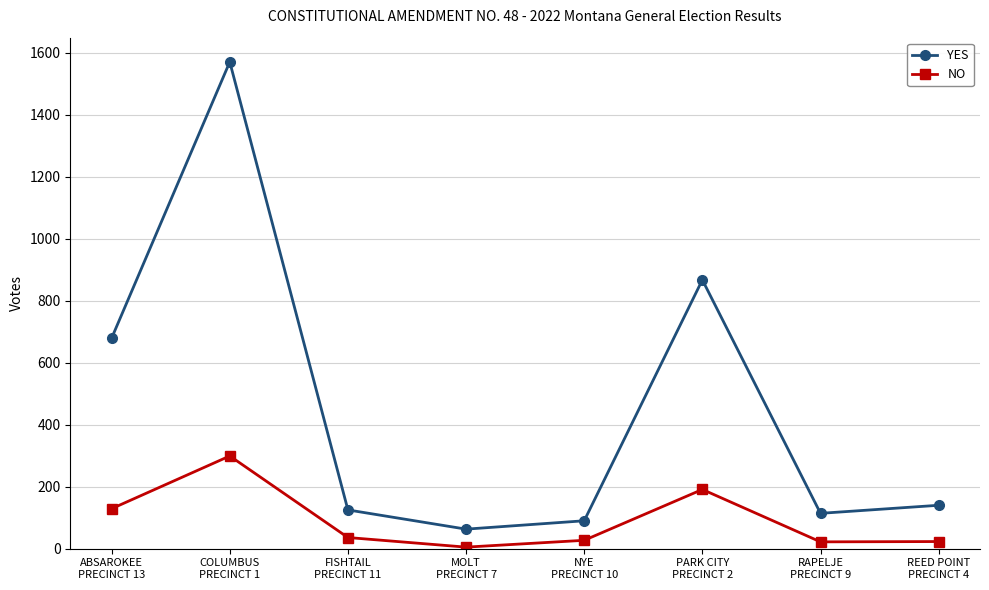

At which category does NO reach its first local peak?

COLUMBUS
PRECINCT 1